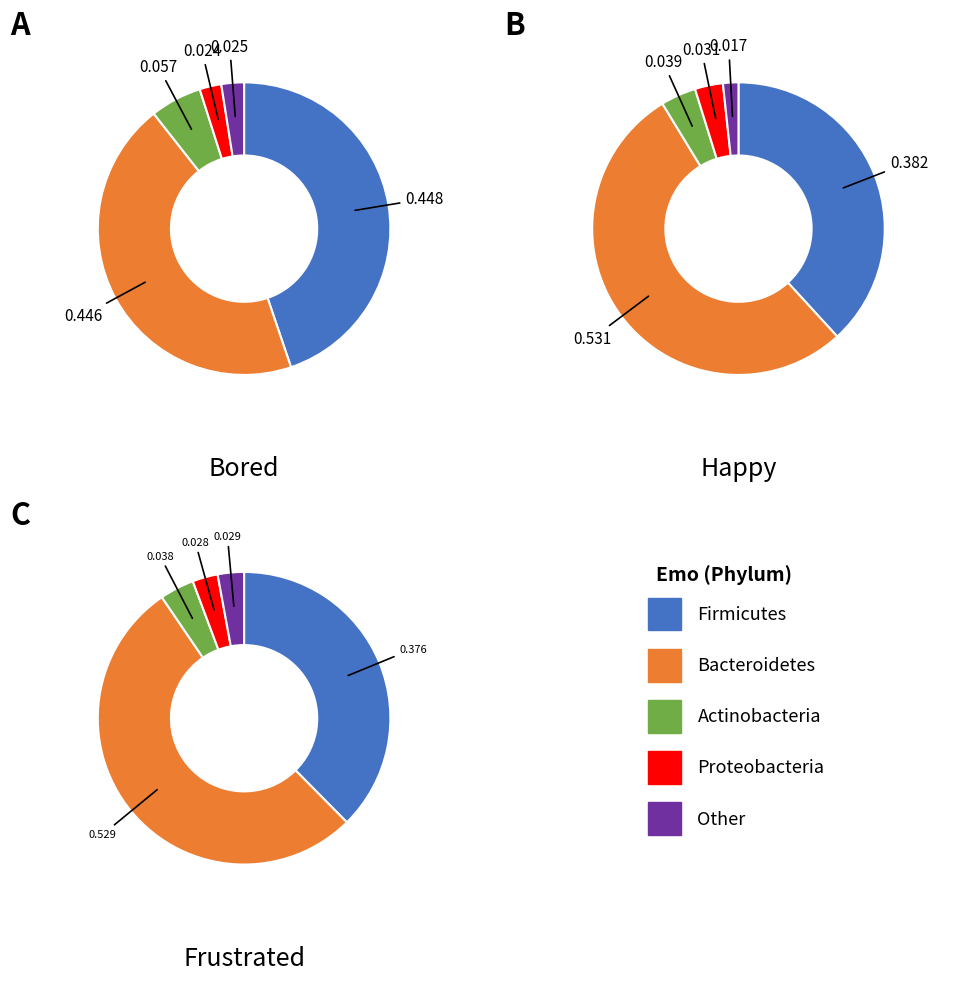

What is the difference between the highest and lowest values at frustrated?

0.5